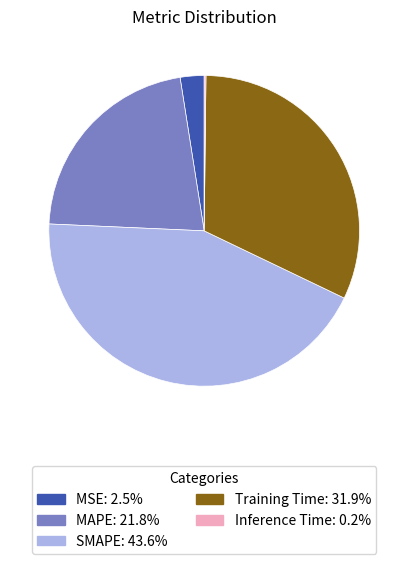

Is there a majority slice in this chart?

No